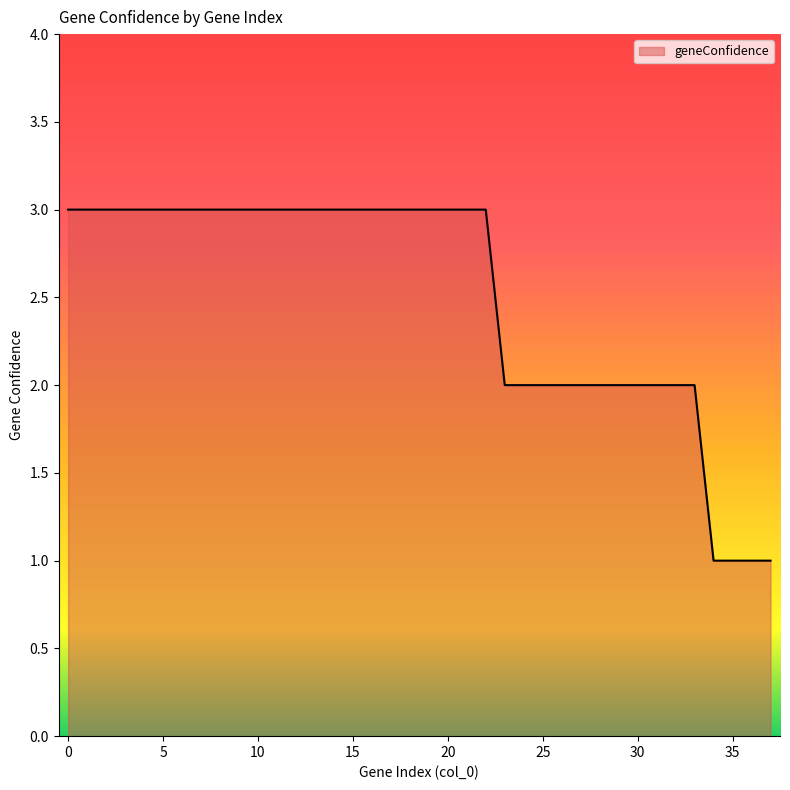

What is the sum of all values?

95